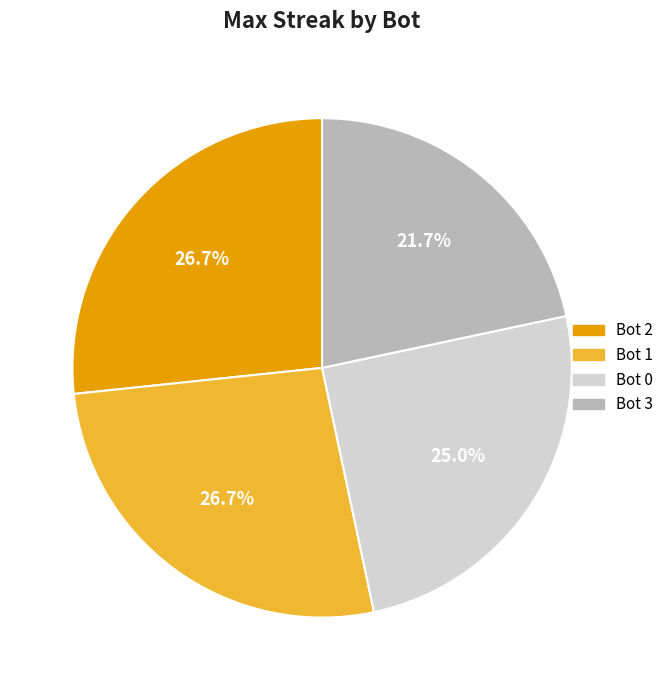

To the nearest percent, what percentage of the pie is Bot 2?

27%